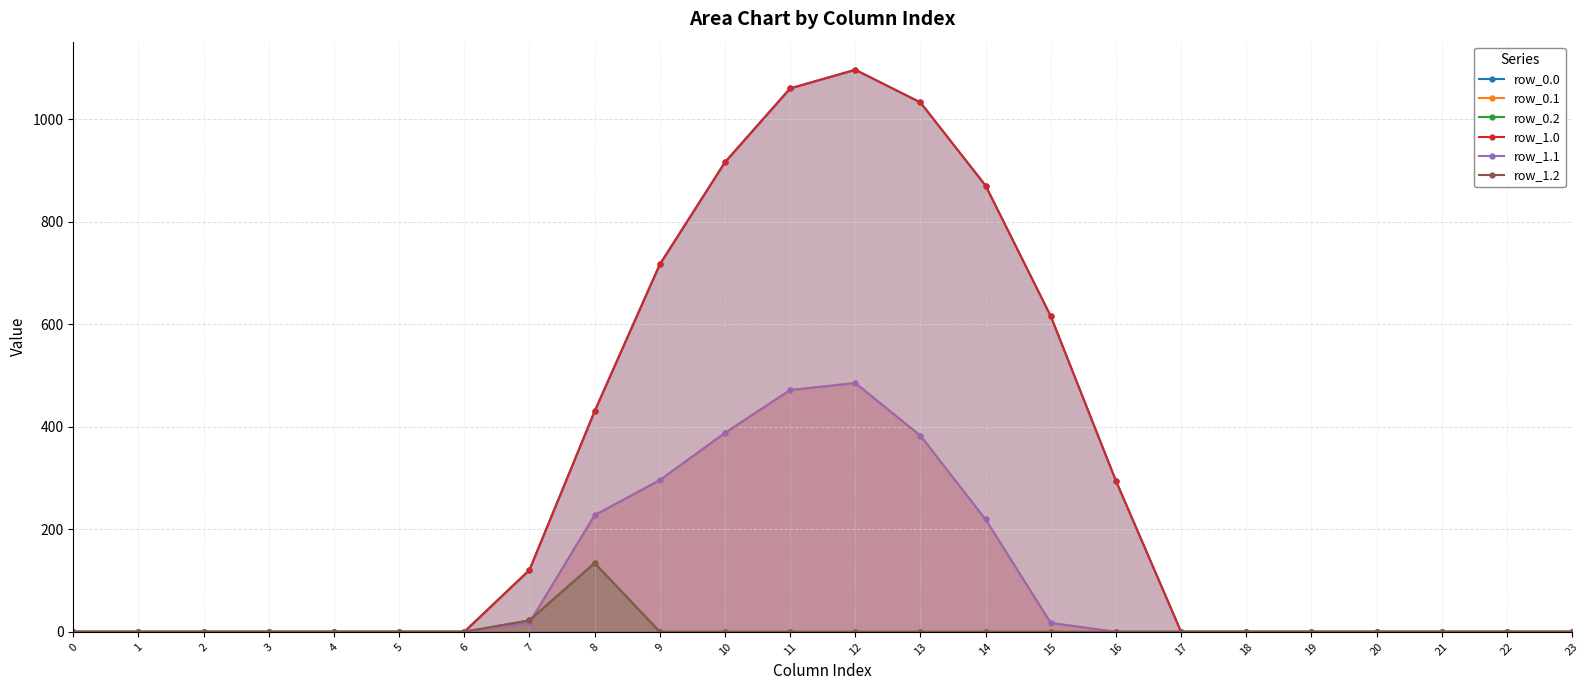

What is the average value of the row_1.1 series?

104.4